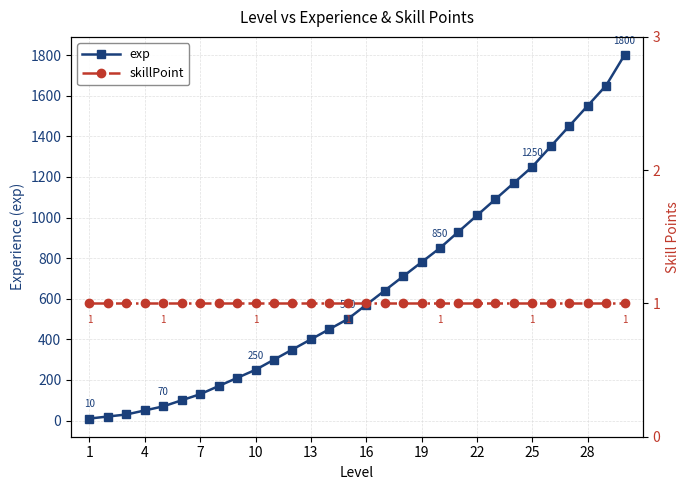

Which label corresponds to the smallest value in the chart?

1